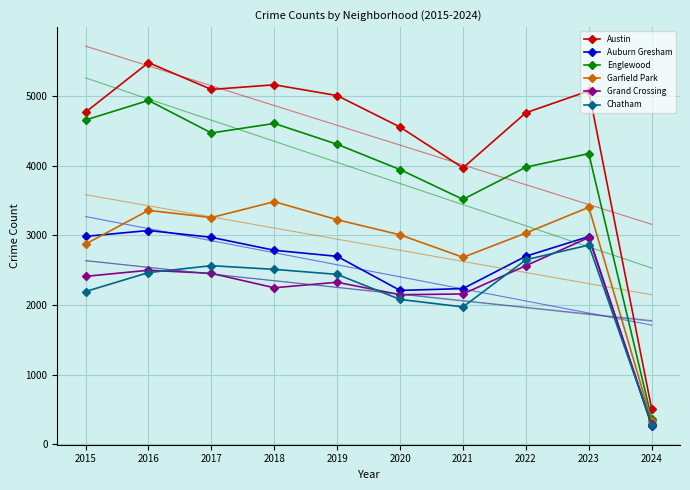

How many series are shown in this chart?

6